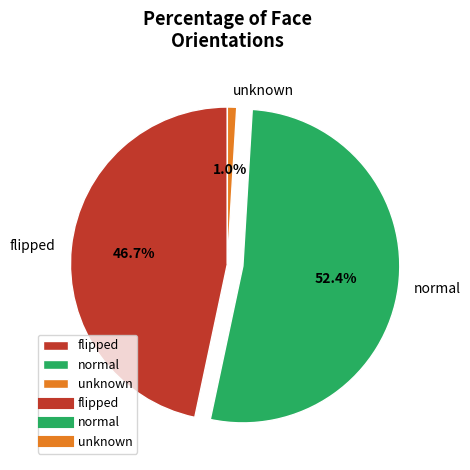

Approximately how many times larger is the value at flipped compared to normal?

0.9